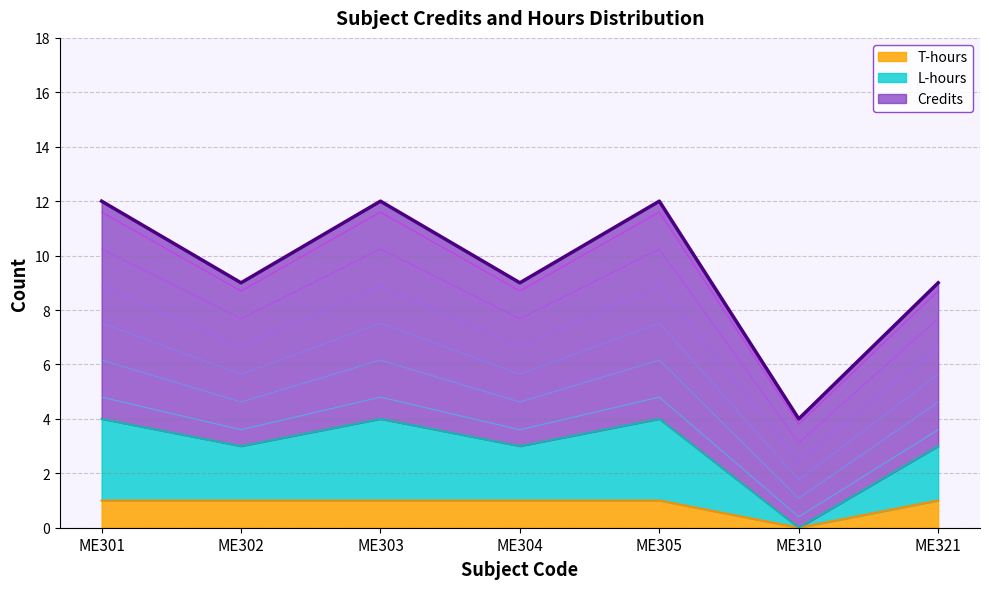

Where does the Credits series first go above 9?

ME301